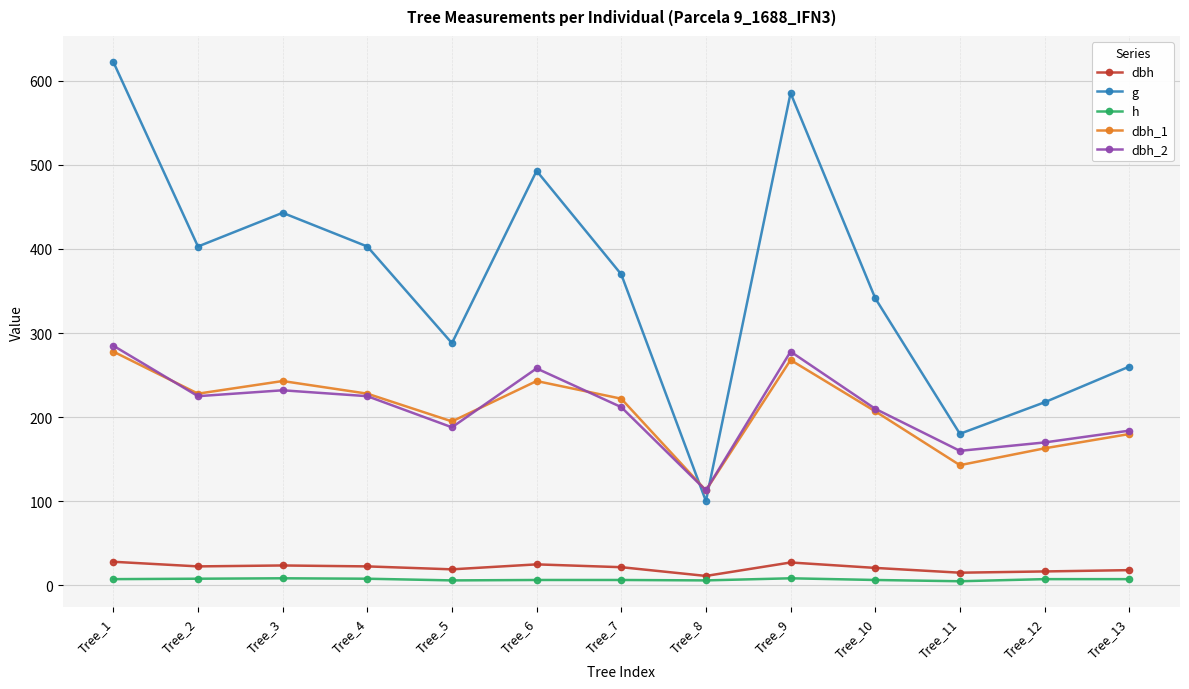

True or false: g has more than 2 points higher than both neighbors.

True